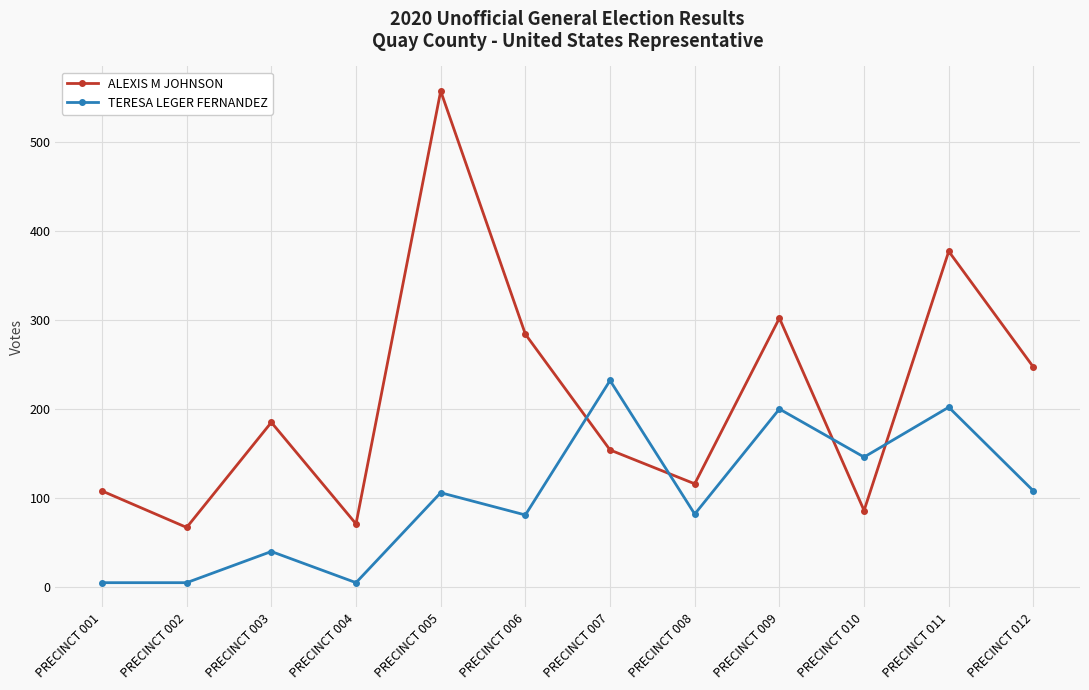

At which category does TERESA LEGER FERNANDEZ reach its first local peak?

PRECINCT 003